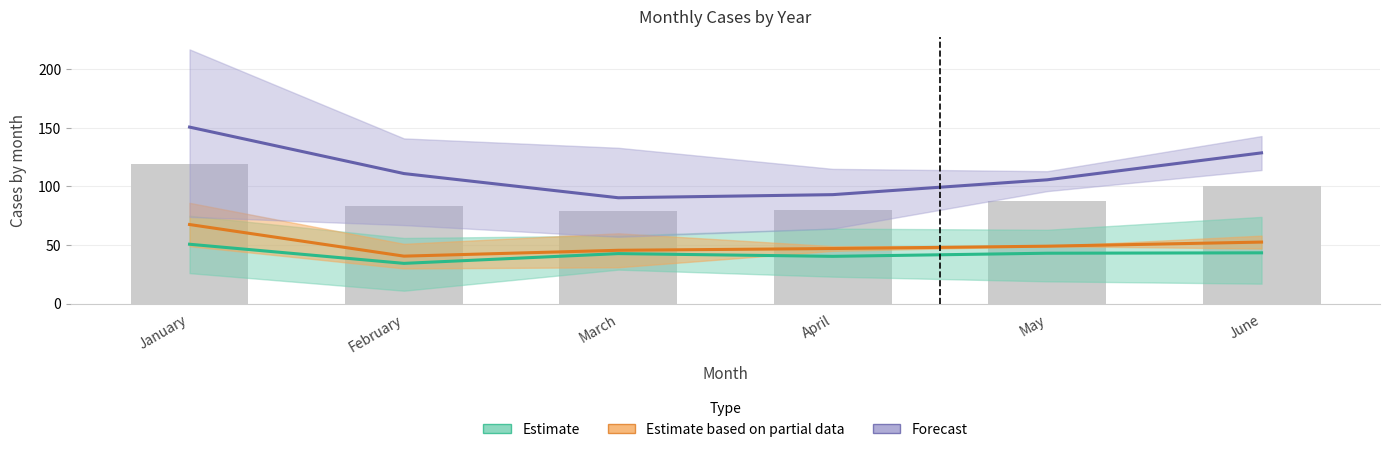

Where does the Forecast series first go above 111?

January